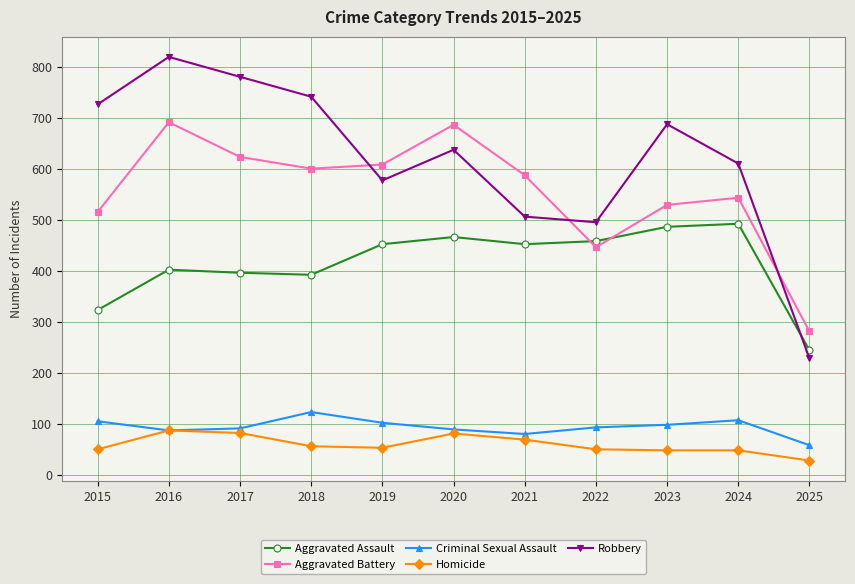

What is the difference between the maximum and minimum values in the Aggravated Battery series?

410